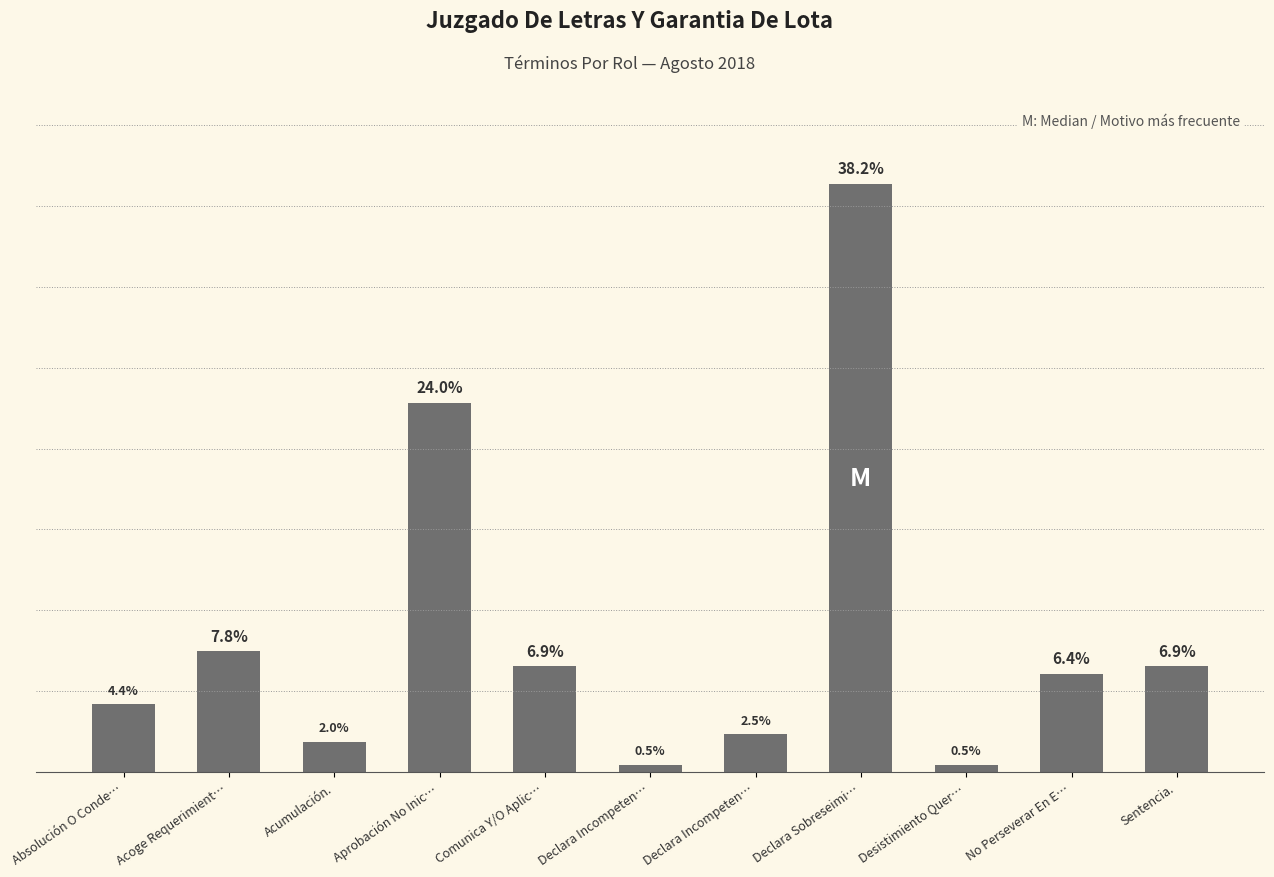

What is the value of the 2nd bar from the left?

7.8